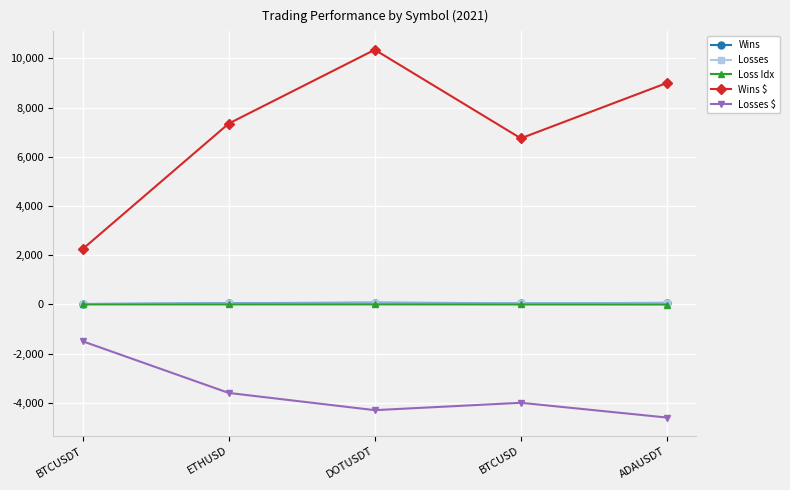

Where is the first local minimum for Wins $?

BTCUSD